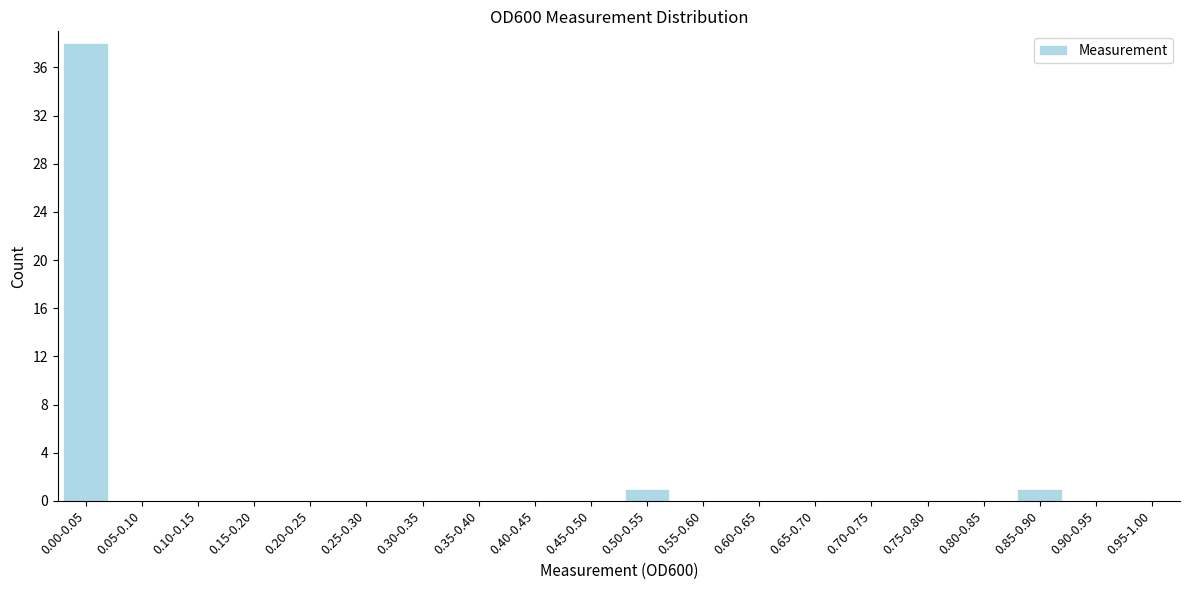

Reading left to right, extract all data points from this chart.

0.00-0.05=38	0.05-0.10=0	0.10-0.15=0	0.15-0.20=0	0.20-0.25=0	0.25-0.30=0	0.30-0.35=0	0.35-0.40=0	0.40-0.45=0	0.45-0.50=0	0.50-0.55=1	0.55-0.60=0	0.60-0.65=0	0.65-0.70=0	0.70-0.75=0	0.75-0.80=0	0.80-0.85=0	0.85-0.90=1	0.90-0.95=0	0.95-1.00=0